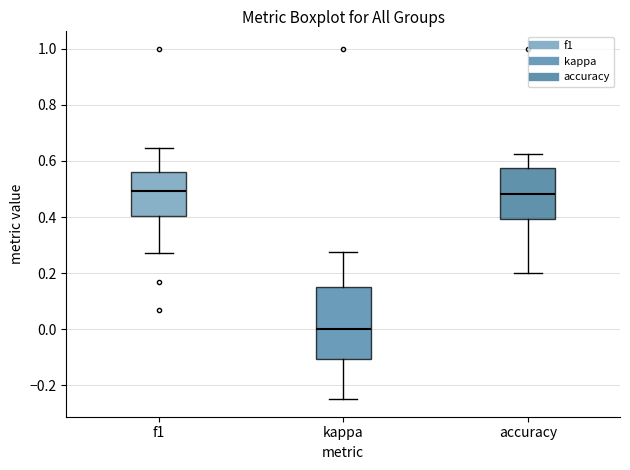

Where is the upper edge of the box for kappa on the y-axis? The values are not printed on the chart, so give them approximately, as read against the axis.

0.14